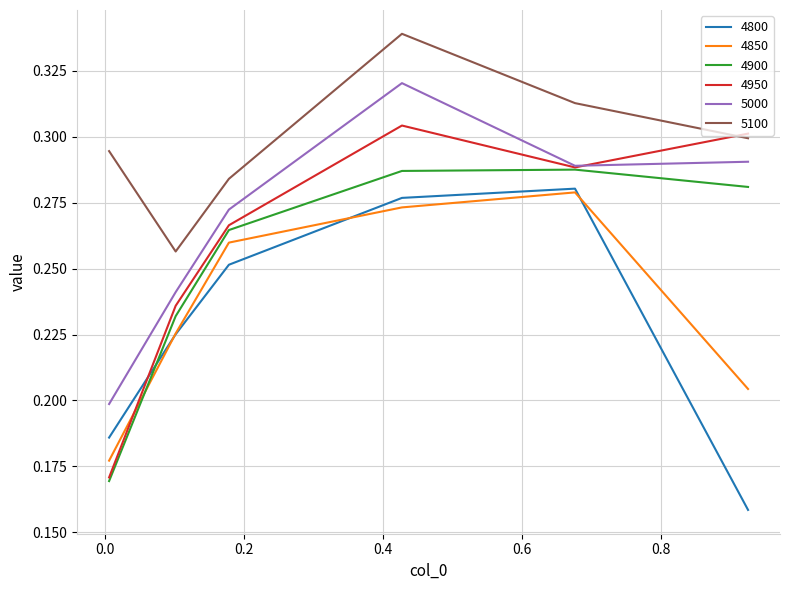

True or false: 4900 and 5100 cross at least once.

False